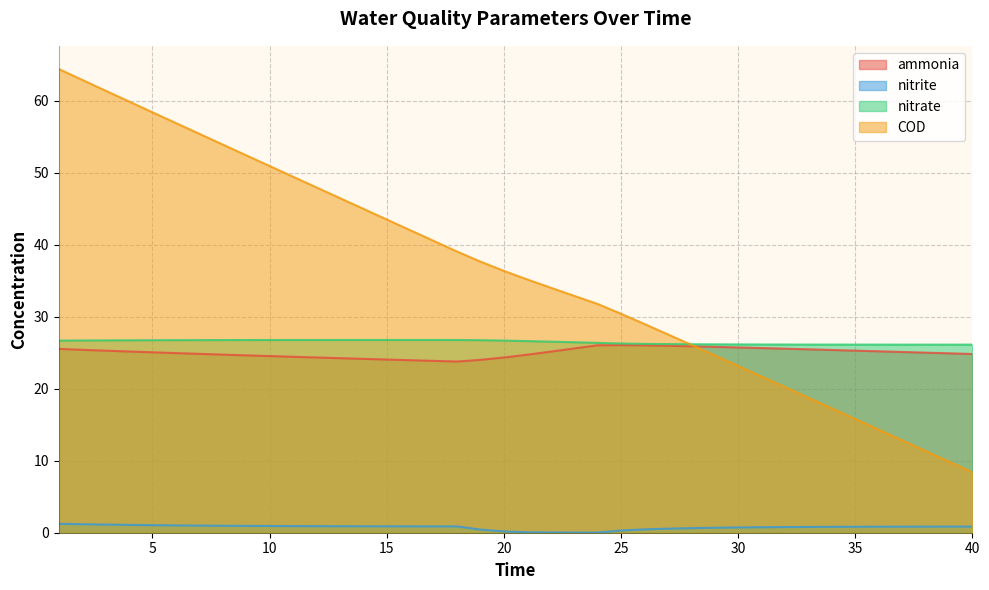

What are all the series names shown in the legend?

ammonia, nitrite, nitrate, COD